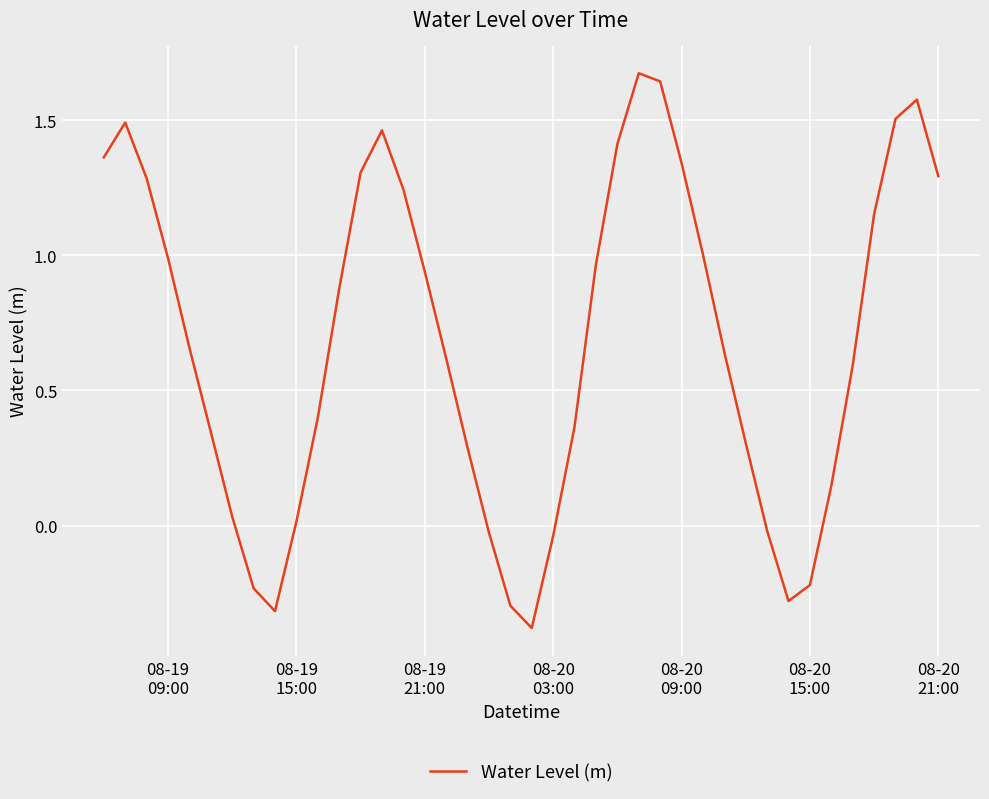

What is the smallest value displayed?

-0.4